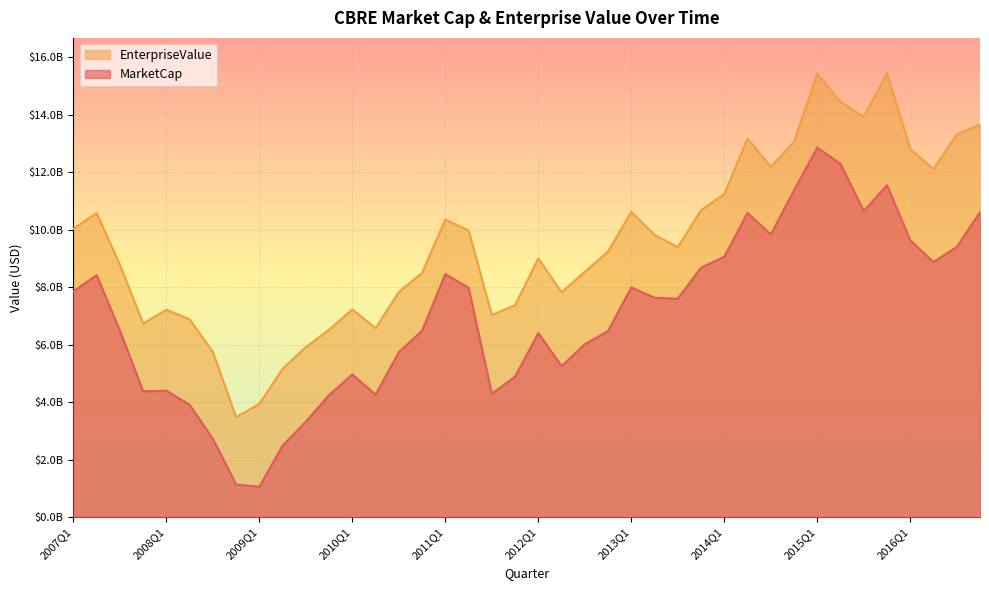

What is the difference between the EnterpriseValue values at 2015Q2 and 2016Q2?

2338033360.9